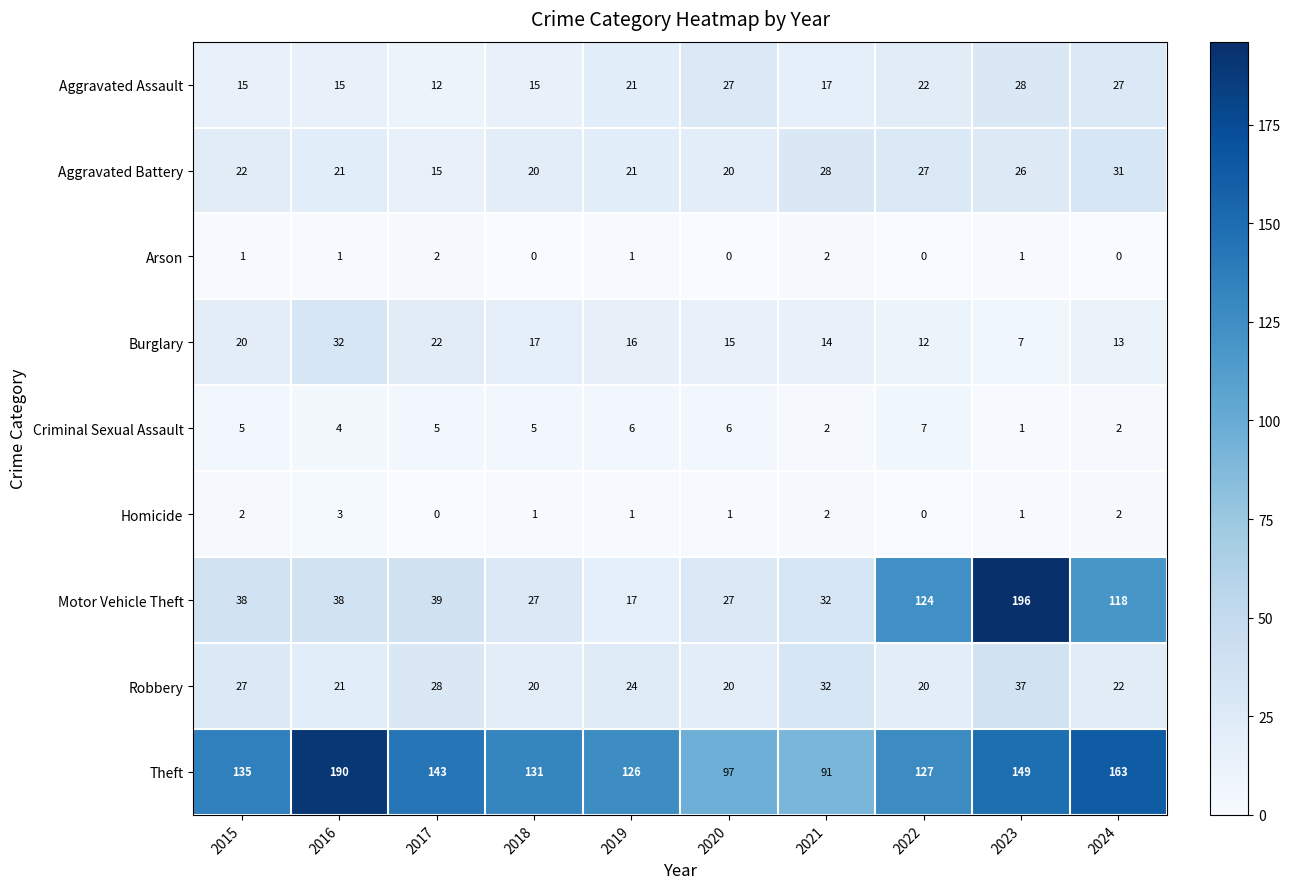

At how many categories does at least one series exceed 125?

8